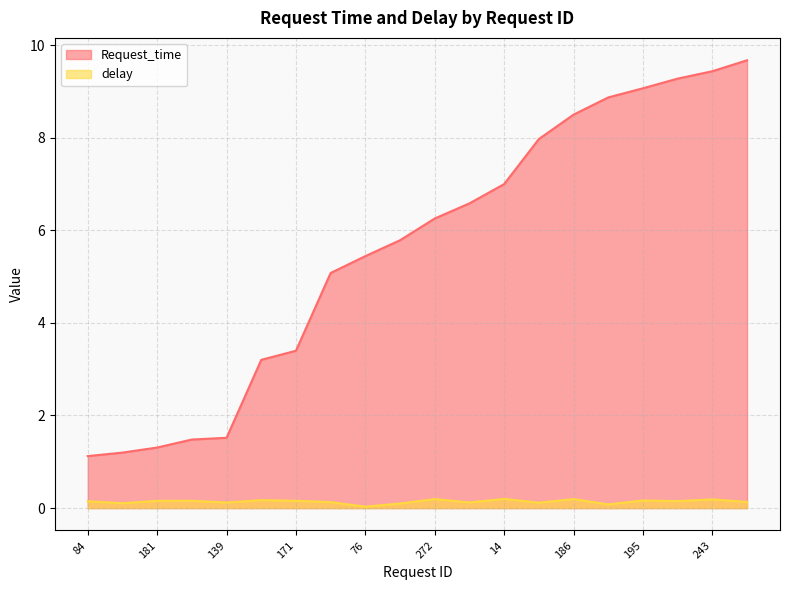

Where is the first local maximum for delay?

122